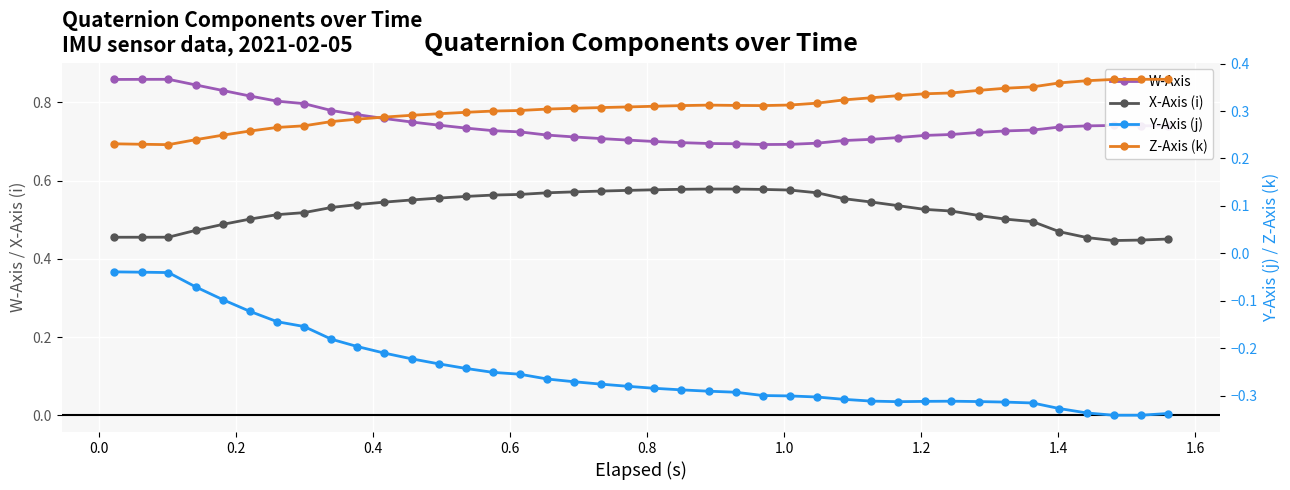

True or false: X-Axis (i) and W-Axis intersect in this chart.

False